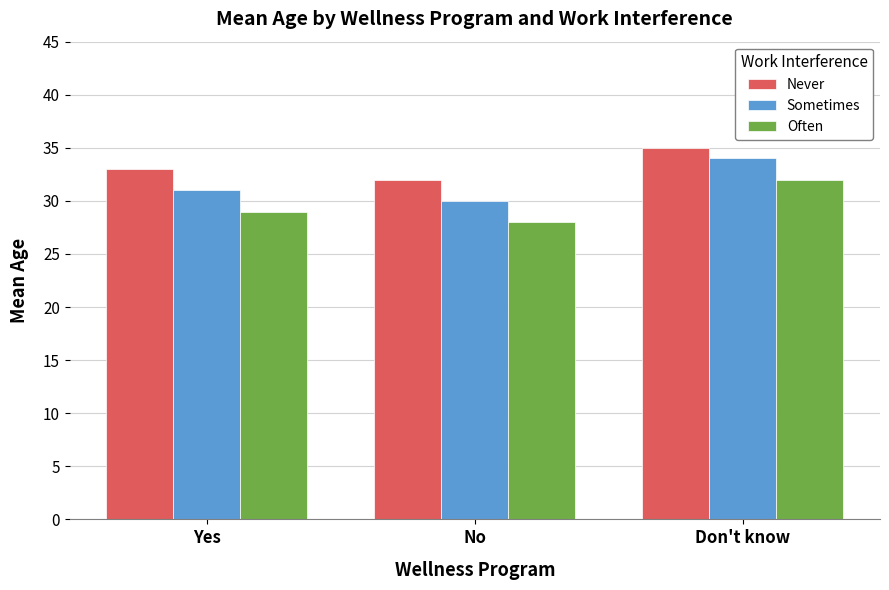

Reading left to right, list all the values displayed in this chart.

Never: Yes=33	No=32	Don't know=35
Sometimes: Yes=31	No=30	Don't know=34
Often: Yes=29	No=28	Don't know=32